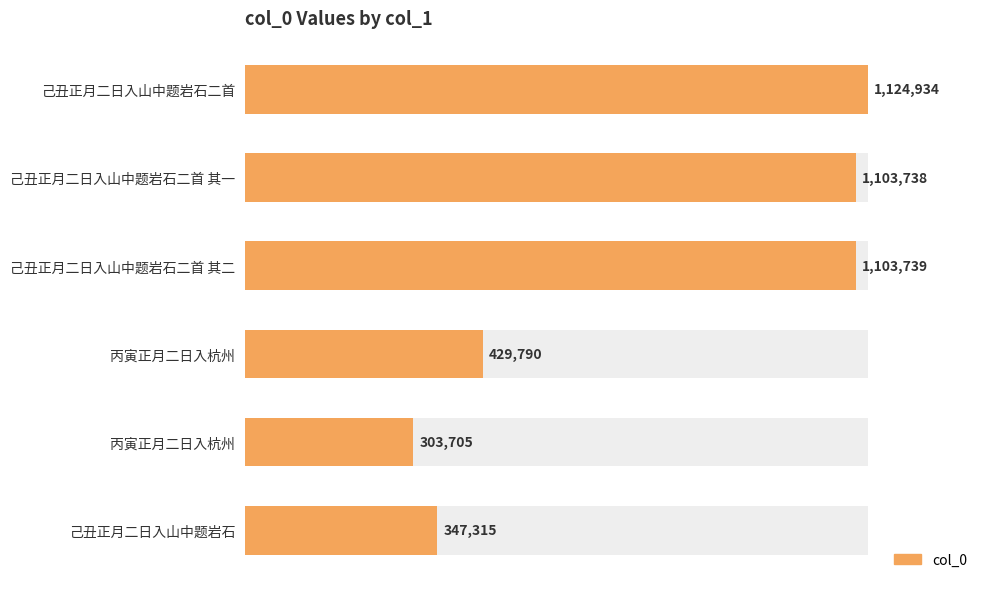

Reading left to right, extract all data points from this chart.

1124934	1103738	1103739	429790	303705	347315